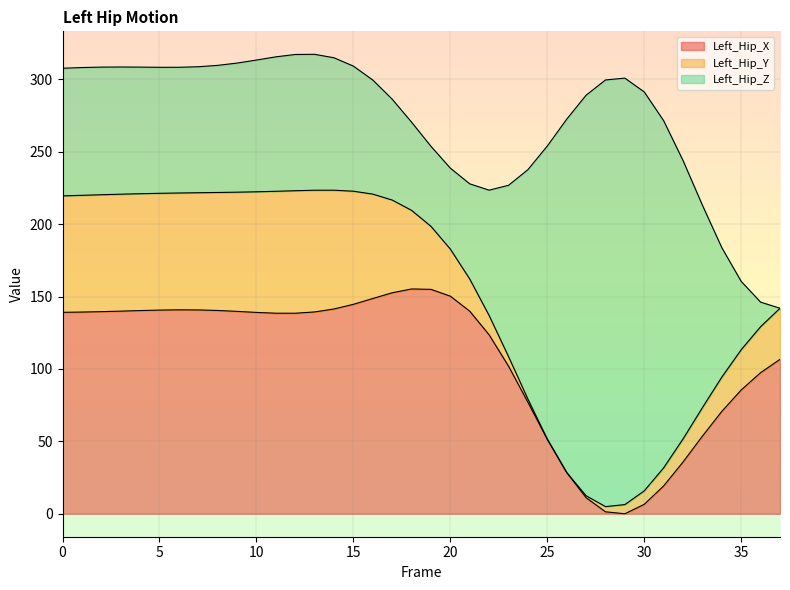

What is the maximum value for Left_Hip_X?

155.2